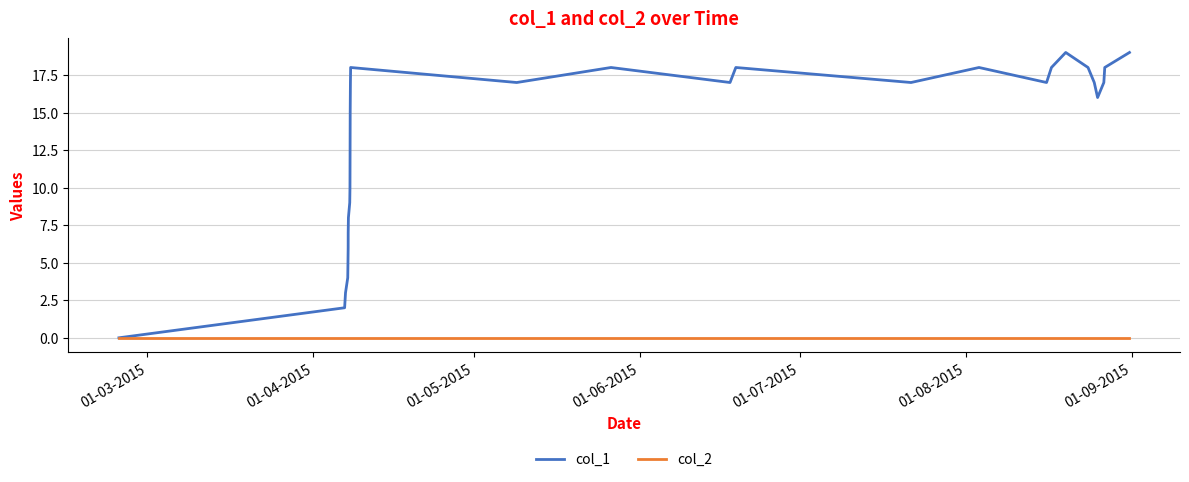

Does the chart display data point markers on the line(s)?

No